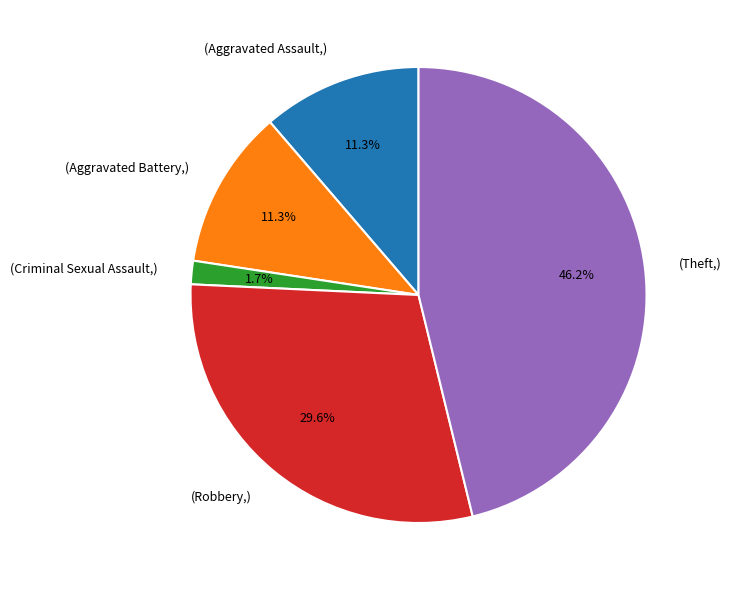

Is there a majority slice in this chart?

No